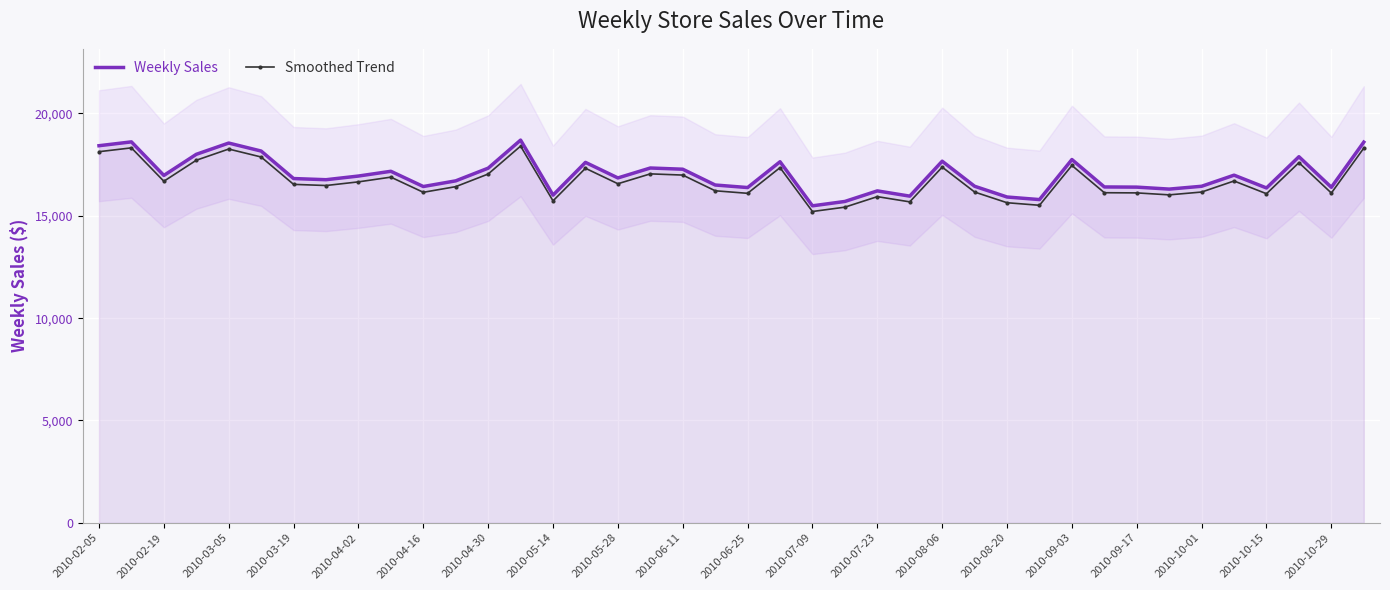

What is the maximum value for Weekly Sales?

18700.0